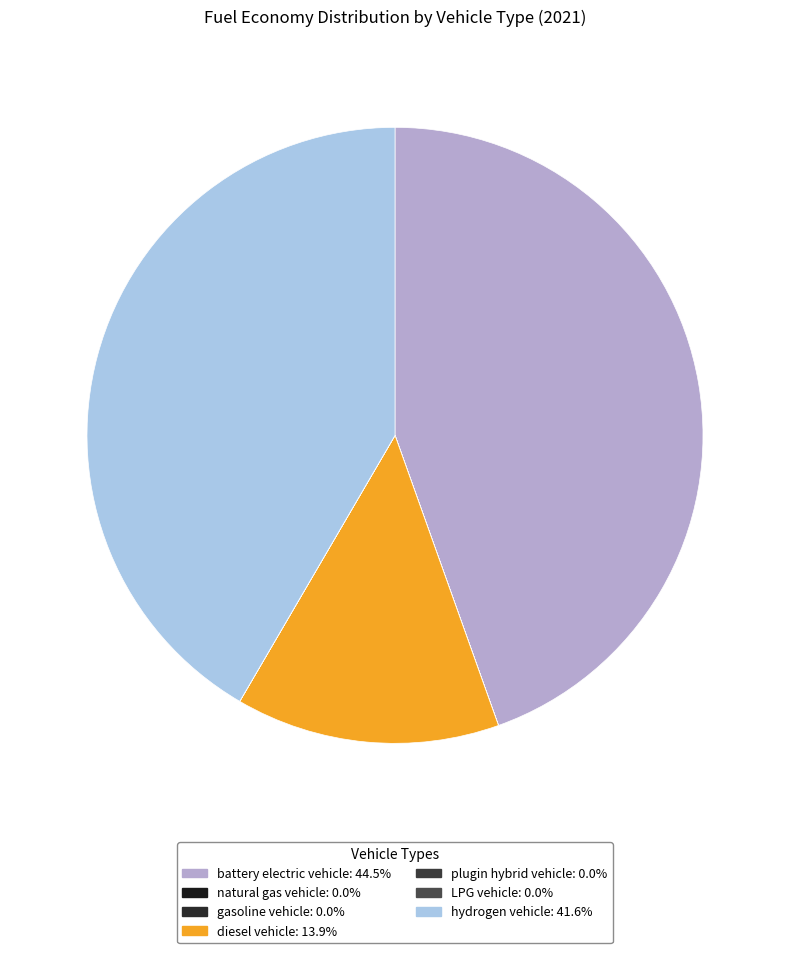

What is the largest slice in the pie chart?

battery electric vehicle